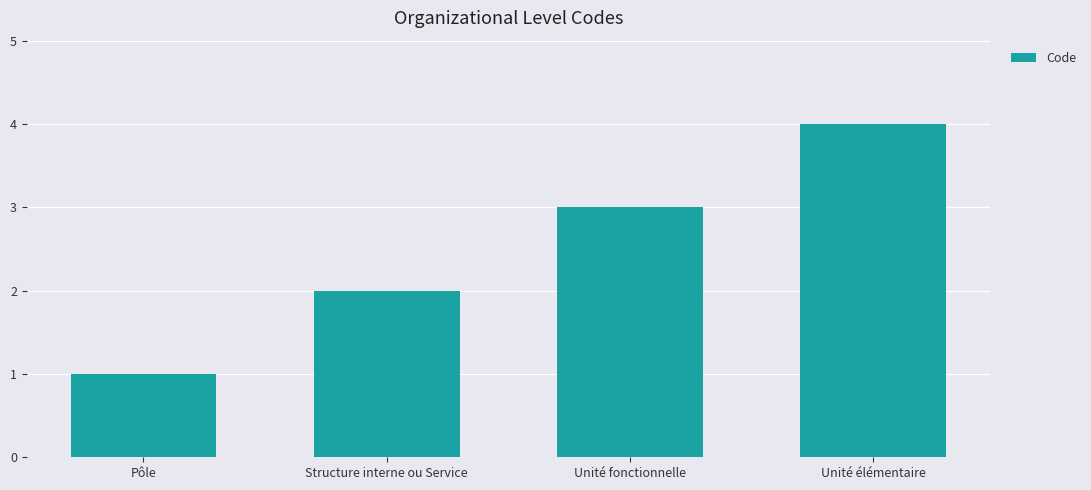

Rank the categories by value from highest to lowest.

Unité élémentaire, Unité fonctionnelle, Structure interne ou Service, Pôle